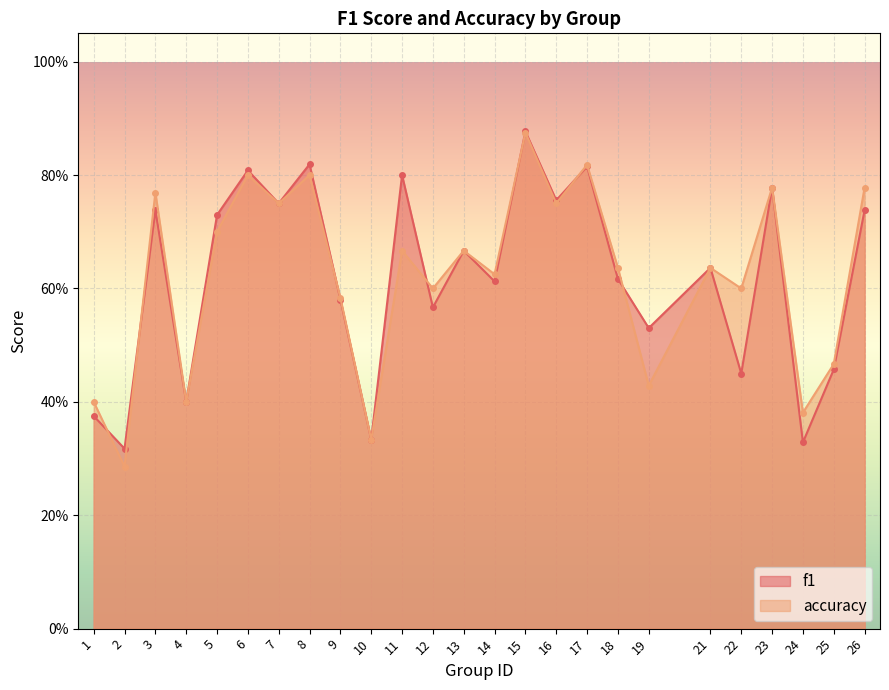

In f1, how many points are higher than both neighbors (excluding endpoints)?

9